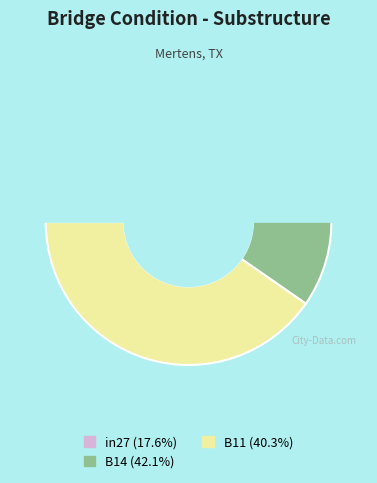

To the nearest percent, what is the average slice percentage?

33%